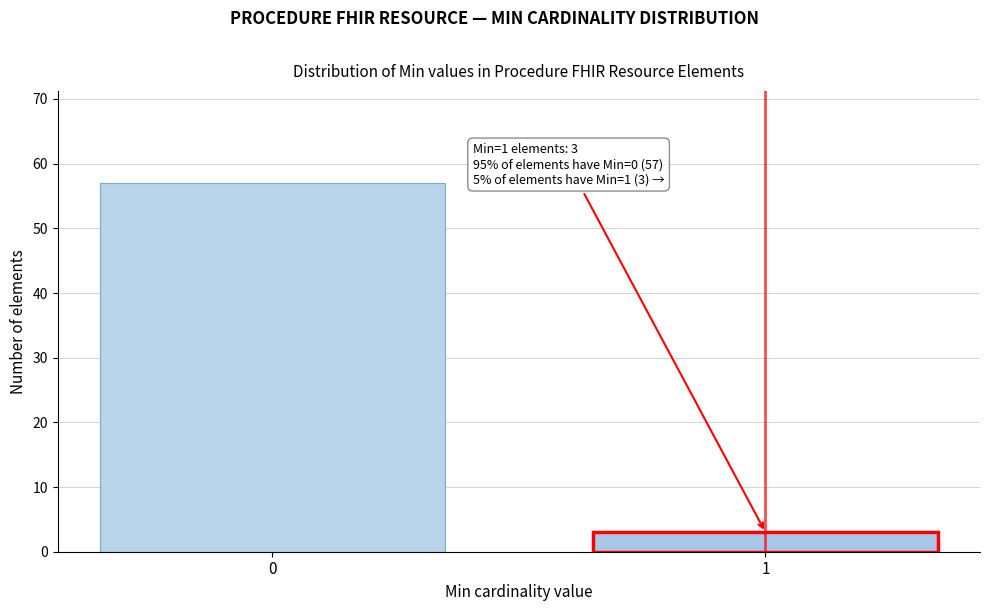

Reading left to right, what are all the values shown in this chart?

0=57	1=3